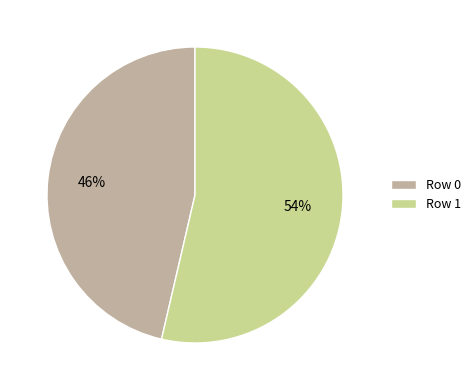

To the nearest percent, what is the average slice percentage?

50%